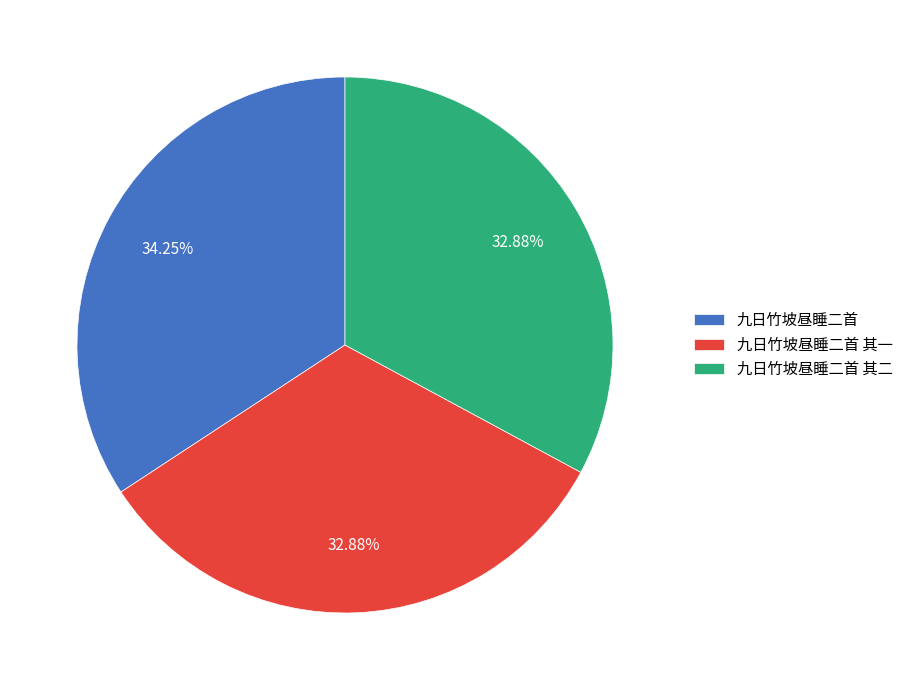

Does 九日竹坡昼睡二首 其二 represent more than half of the total?

No